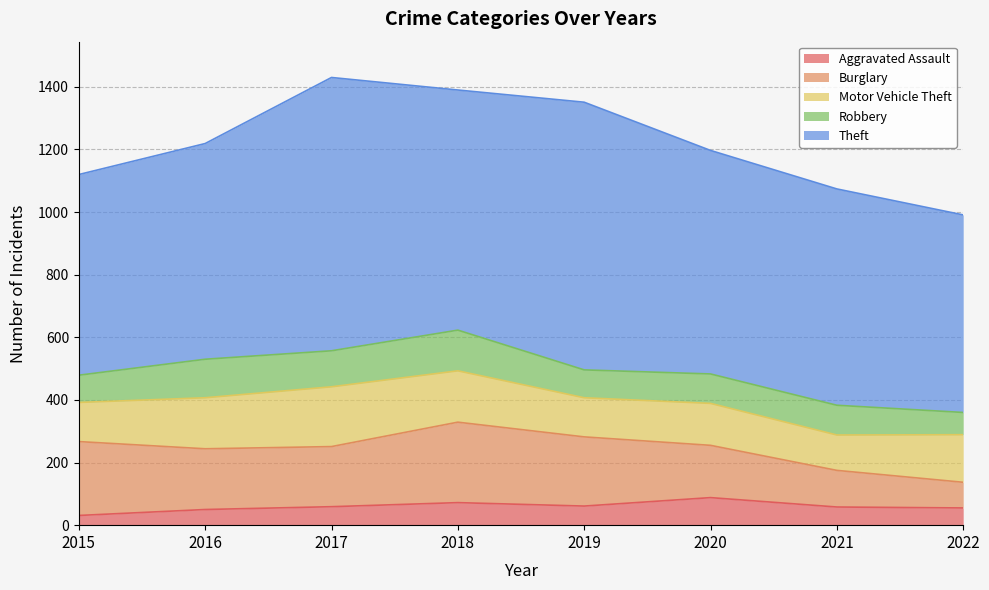

True or false: Theft and Burglary intersect in this chart.

False